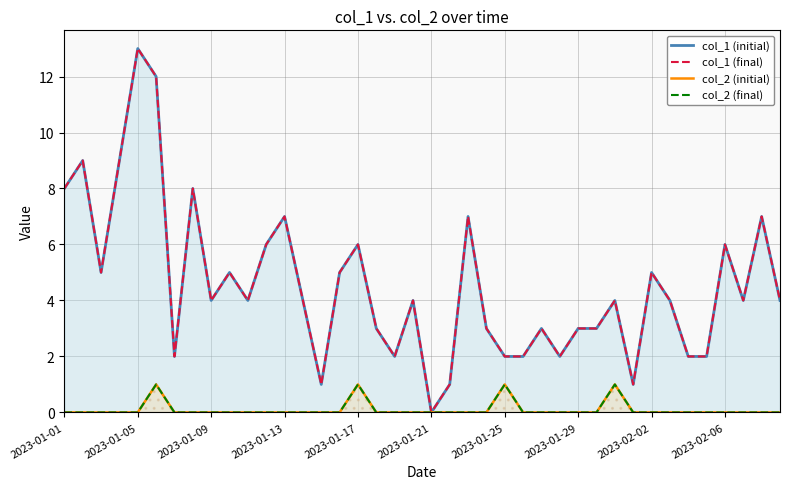

Reading left to right, what are all the values shown in this chart?

col_1 (initial): 8	9	5	9	13	12	2	8	4	5	4	6	7	4	1	5	6	3	2	4	0	1	7	3	2	2	3	2	3	3	4	1	5	4	2	2	6	4	7	4
col_1 (final): 8	9	5	9	13	12	2	8	4	5	4	6	7	4	1	5	6	3	2	4	0	1	7	3	2	2	3	2	3	3	4	1	5	4	2	2	6	4	7	4
col_2 (initial): 0	0	0	0	0	1	0	0	0	0	0	0	0	0	0	0	1	0	0	0	0	0	0	0	1	0	0	0	0	0	1	0	0	0	0	0	0	0	0	0
col_2 (final): 0	0	0	0	0	1	0	0	0	0	0	0	0	0	0	0	1	0	0	0	0	0	0	0	1	0	0	0	0	0	1	0	0	0	0	0	0	0	0	0